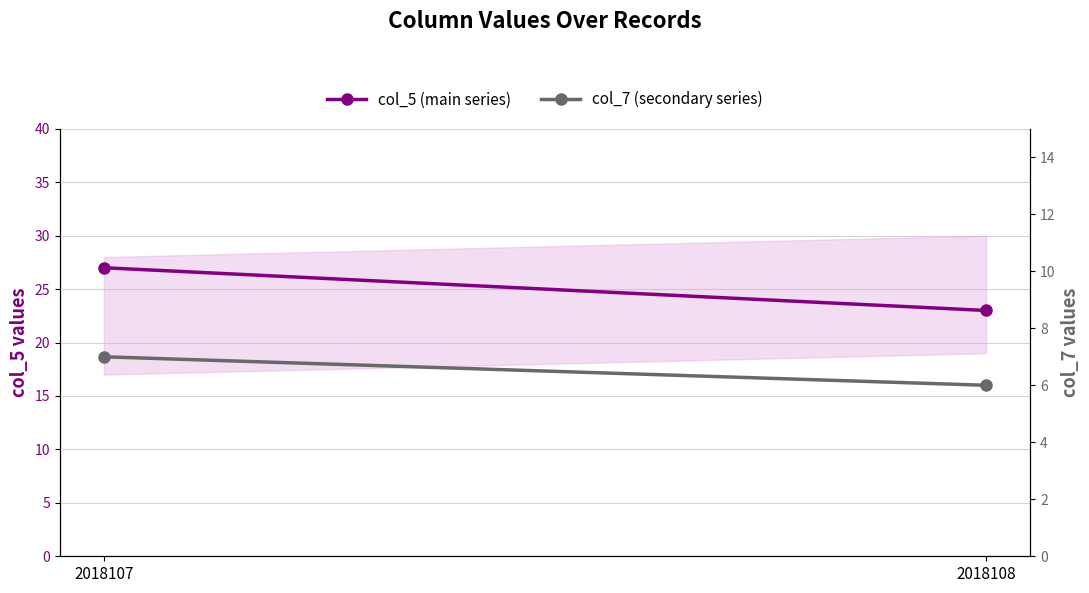

The col_7 (secondary) series shows 2 at 2018108. True or false?

False